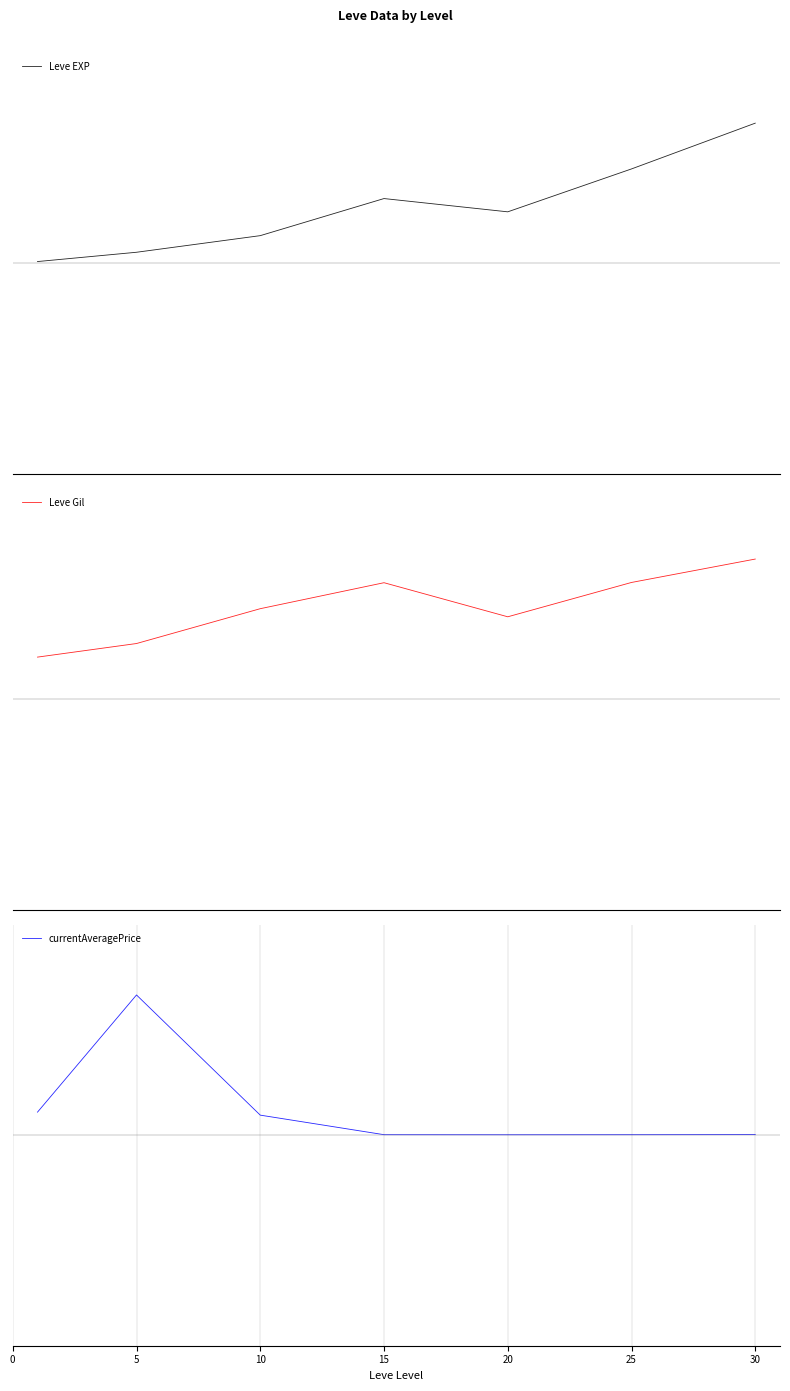

What is the total value across all series at 15?

1.3